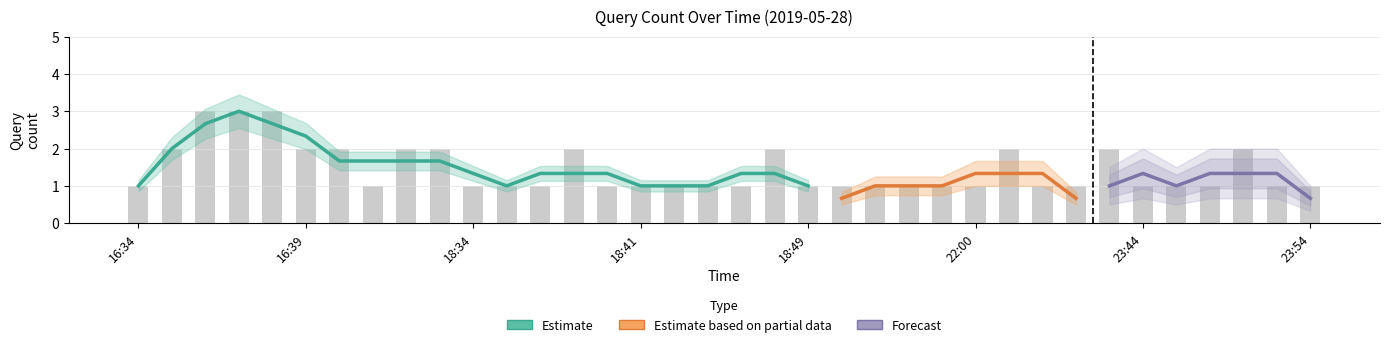

Is the value of Forecast at 18:39 greater than the value of Estimate based on partial data at 21:38?

Yes